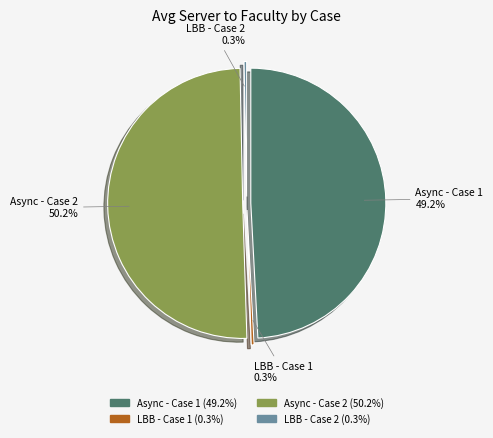

What is the smallest slice in the pie chart?

LBB - Case 2